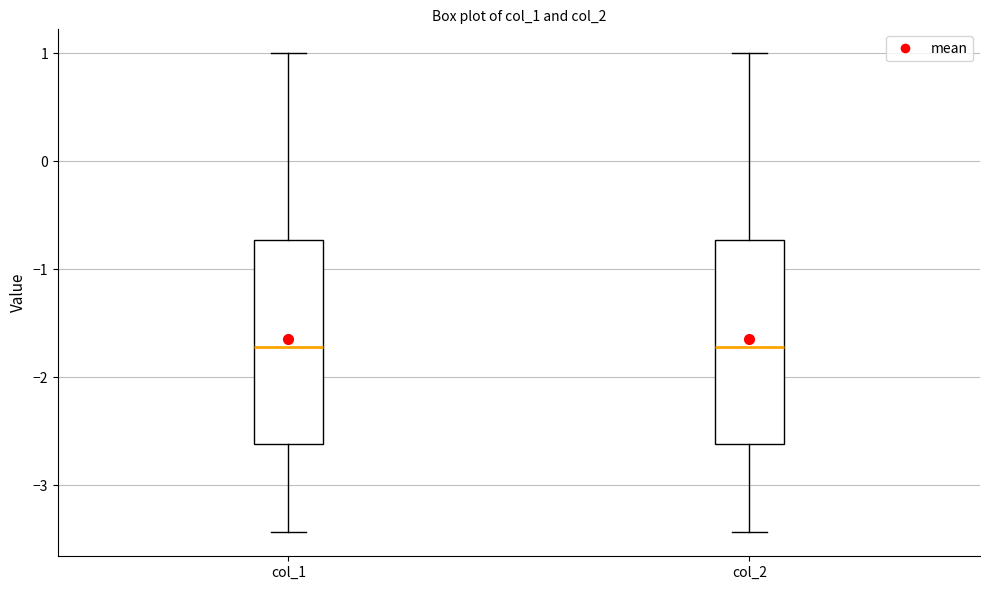

Reading left to right, read every box against the y-axis: the position of its median line, the range the box covers, and the ends of its whiskers. The values are not printed on the chart, so give them approximately, as read against the axis.

col_1: median -1.7, box -2.6 to -0.7, whiskers -3.4 to 1.0
col_2: median -1.7, box -2.6 to -0.7, whiskers -3.4 to 1.0